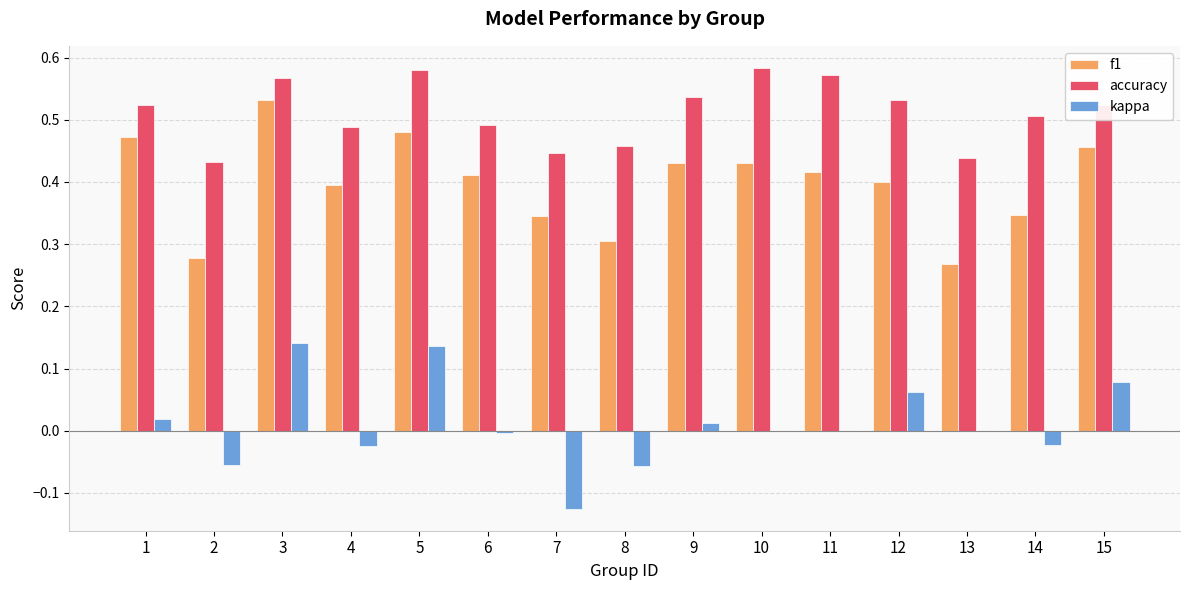

The kappa series shows 0.2 at 3. True or false?

False